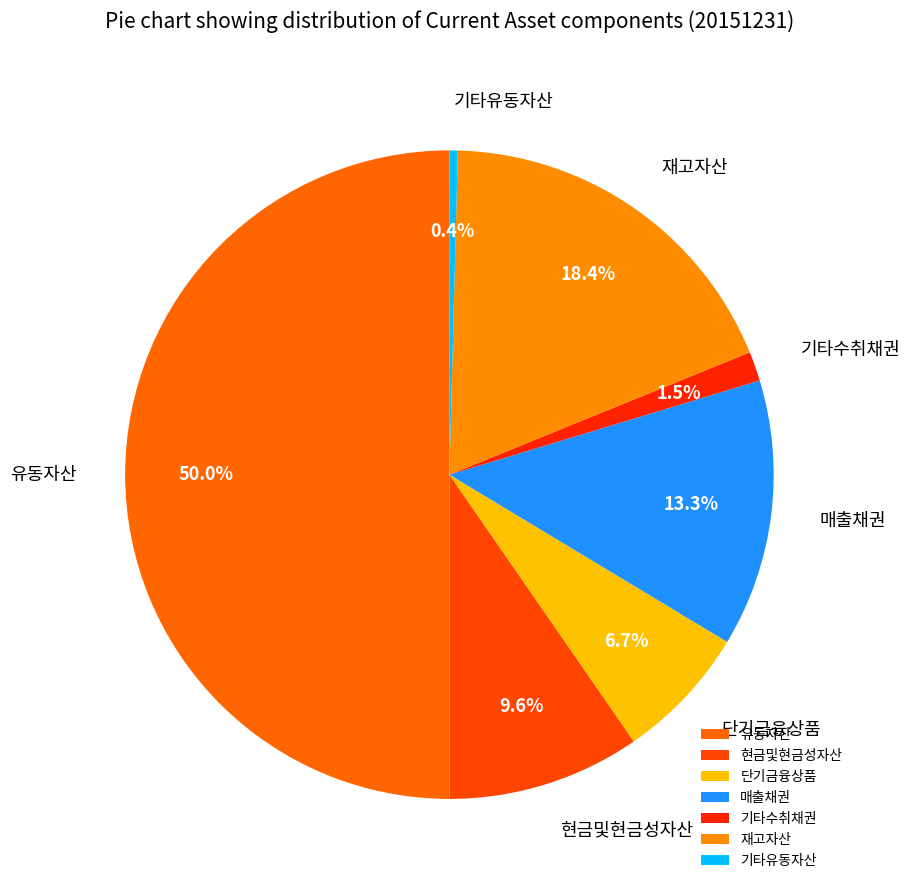

What is the ratio of the value at 단기금융상품 to the value at 기타유동자산?

16.3